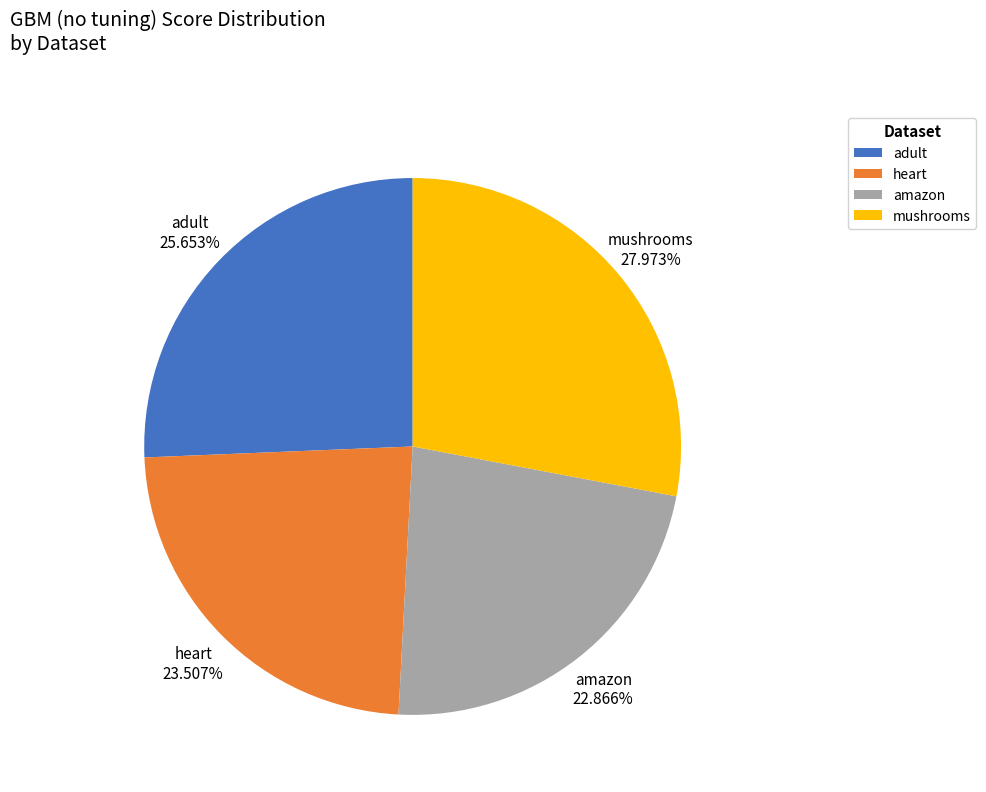

Count the number of slices in the pie.

4